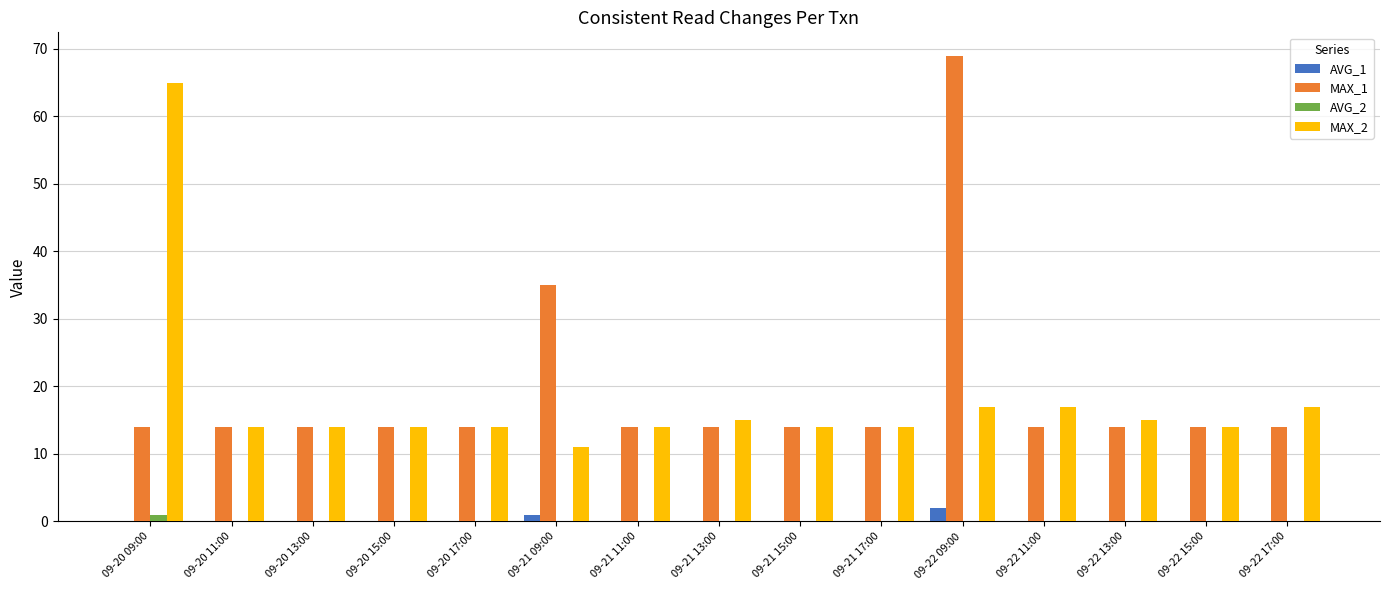

Reading left to right, what are all the values shown in this chart?

AVG_1: 0	0	0	0	0	1	0	0	0	0	2	0	0	0	0
MAX_1: 14	14	14	14	14	35	14	14	14	14	69	14	14	14	14
AVG_2: 1	0	0	0	0	0	0	0	0	0	0	0	0	0	0
MAX_2: 65	14	14	14	14	11	14	15	14	14	17	17	15	14	17